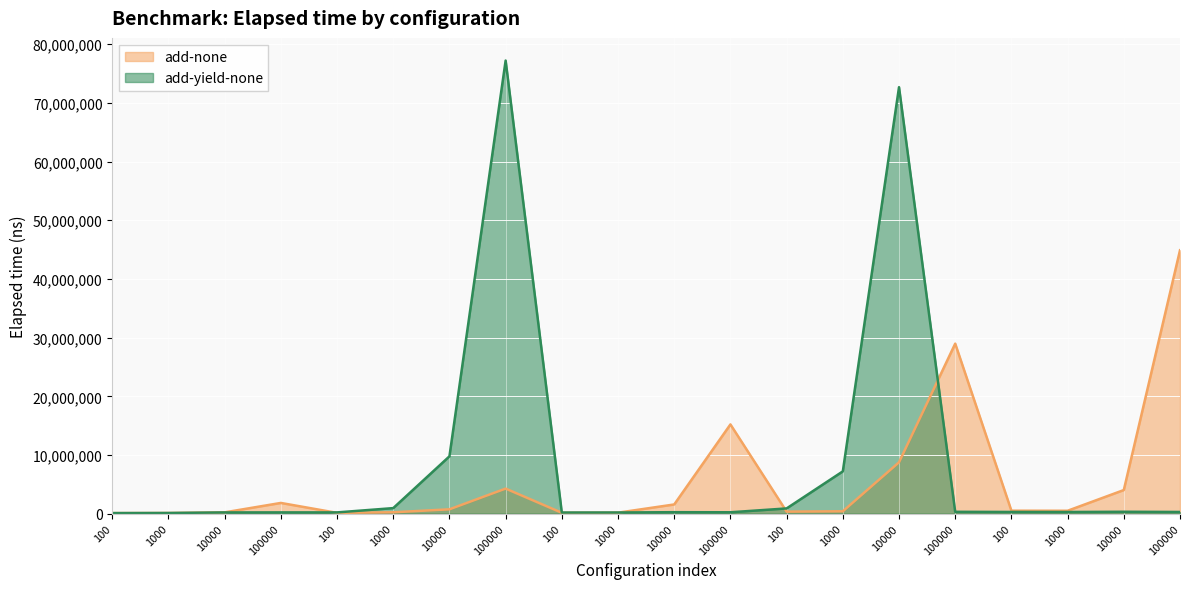

Which category has the highest value in the add-yield-none series?

100000